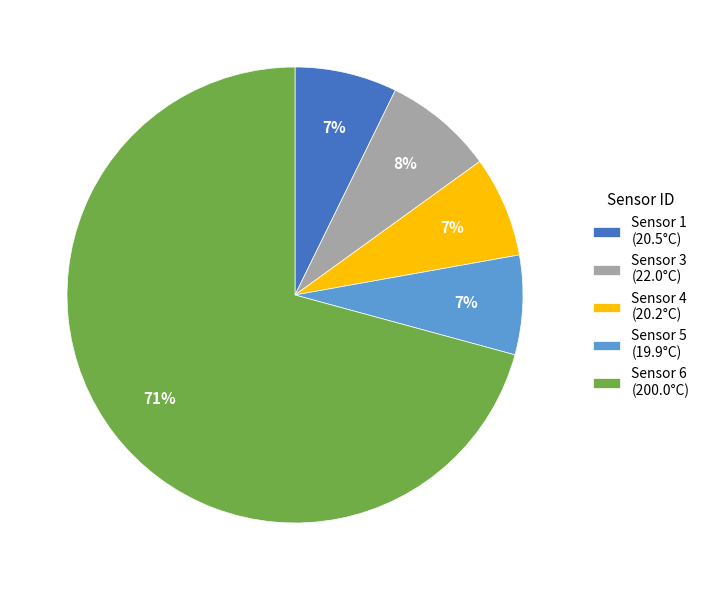

Is there a majority slice in this chart?

Yes